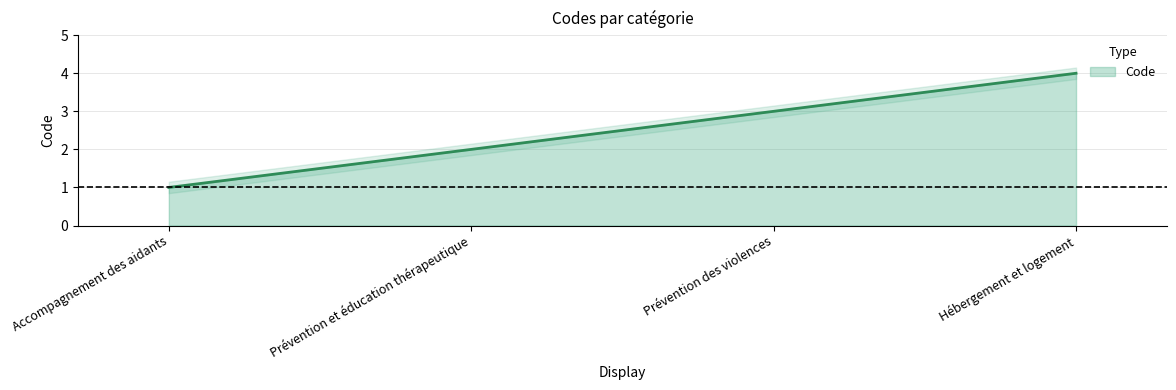

Count the values in the range 2 to 4.

3